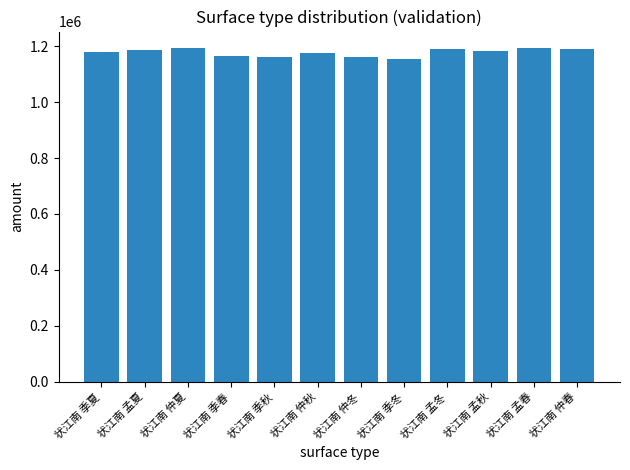

How many bars are there in total?

12